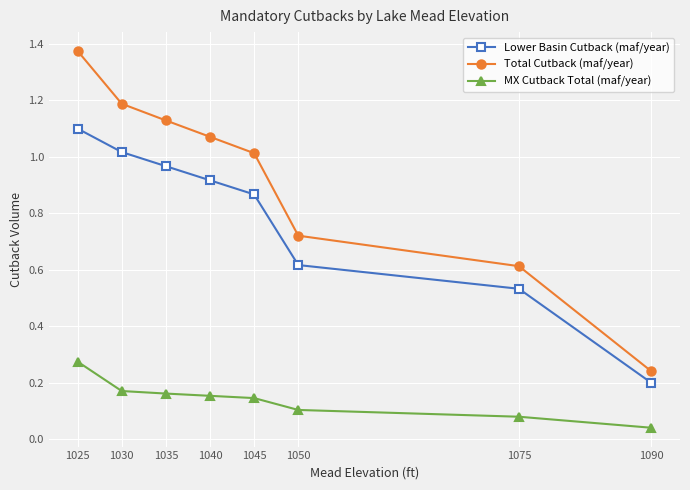

Does the chart have visible grid lines?

Yes